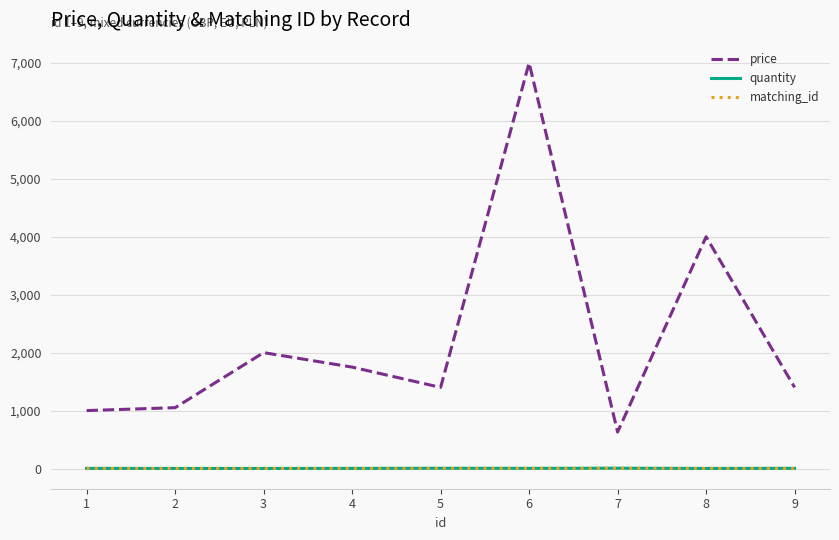

True or false: price and quantity cross at least once.

False